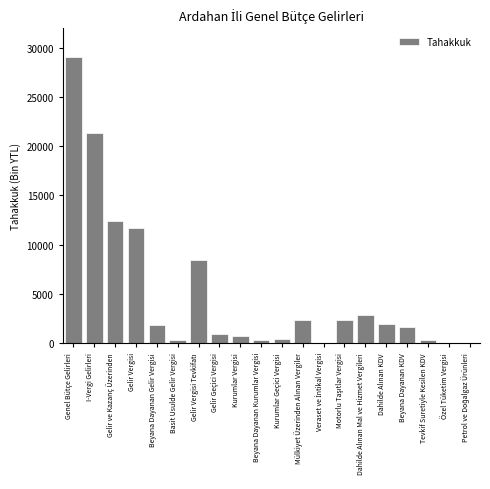

Read the value at I-Vergi Gelirleri.

21326